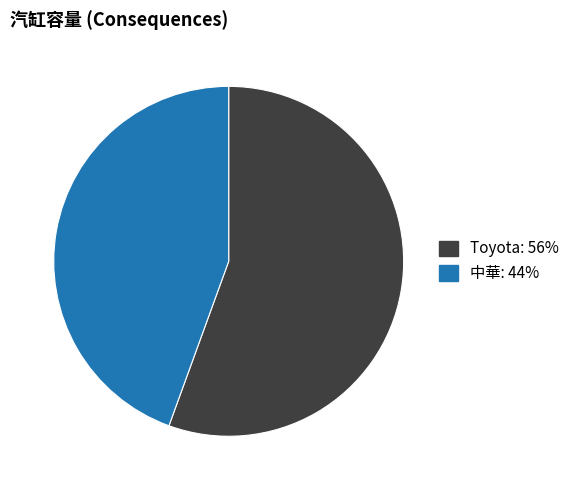

Between Toyota and 中華, which is larger?

Toyota